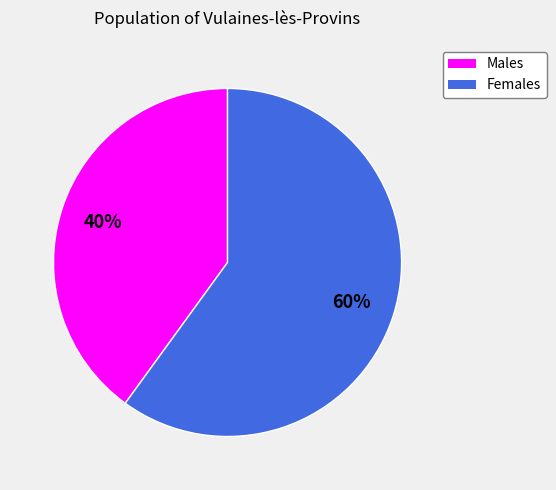

To the nearest percent, what is the difference between the largest and smallest slice percentages?

20%